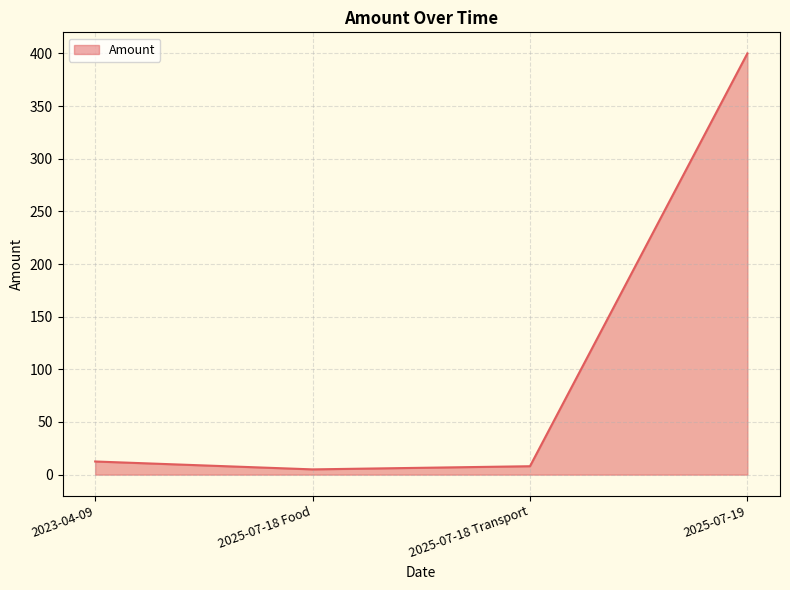

At which category does the chart reach its peak across all series?

2025-07-19